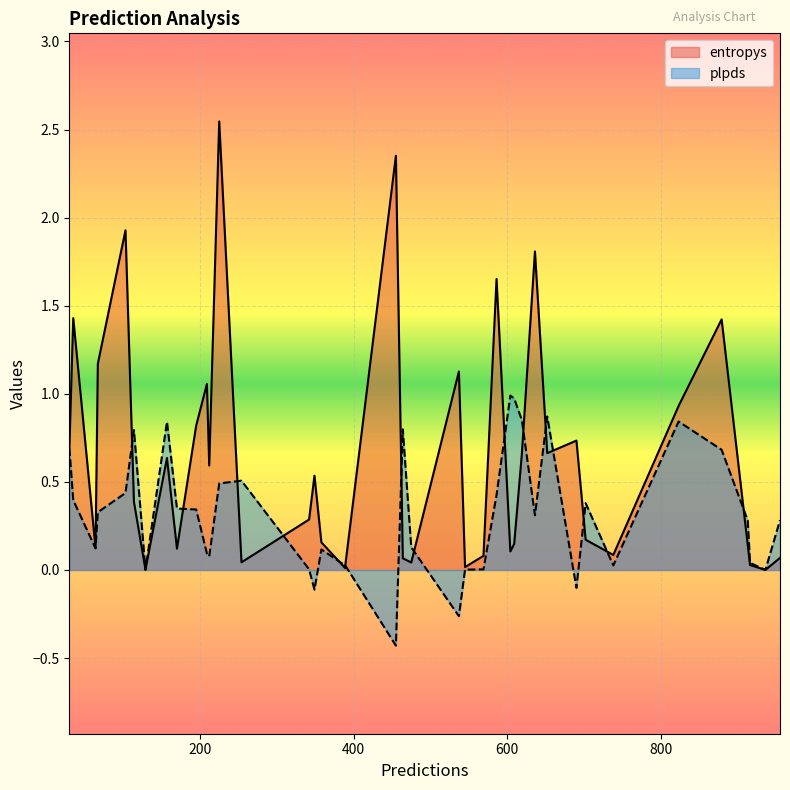

Which series has the largest total across all categories?

entropys